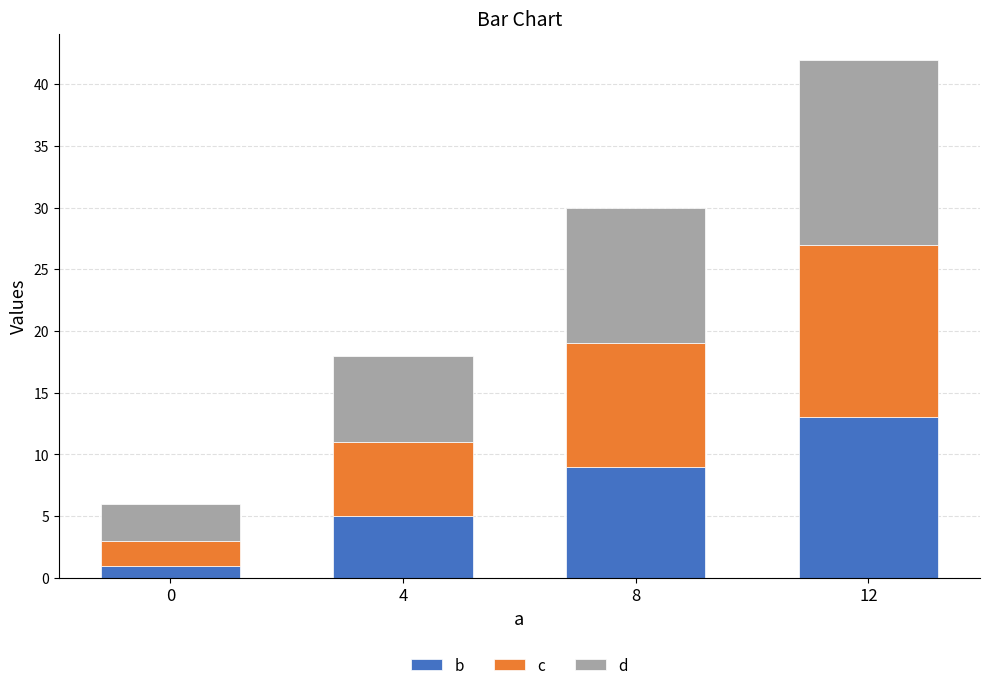

Is it true that b equals 5 at 4?

True